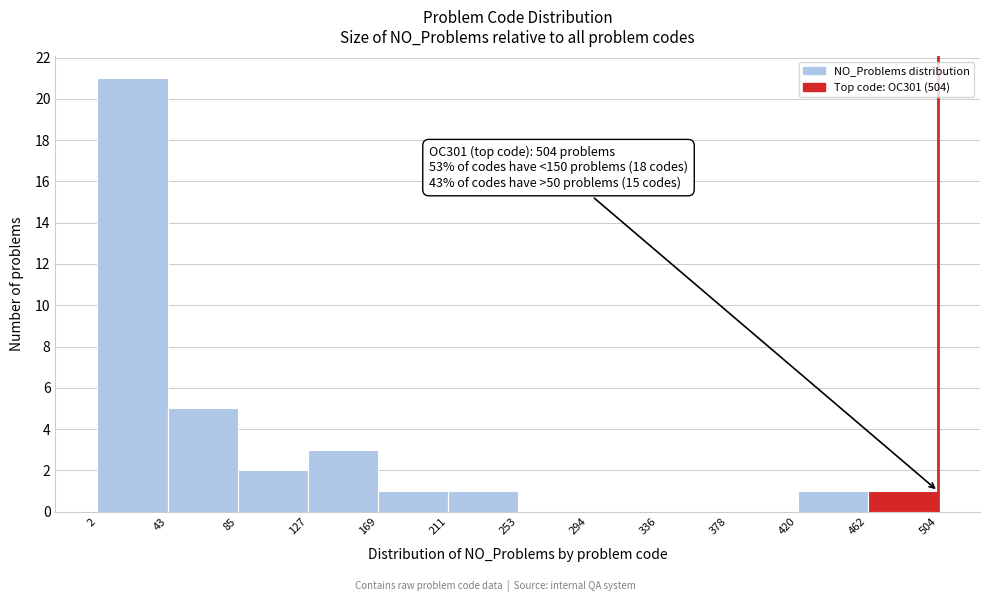

Over which range of the x-axis is the bar tallest?

2 to 43